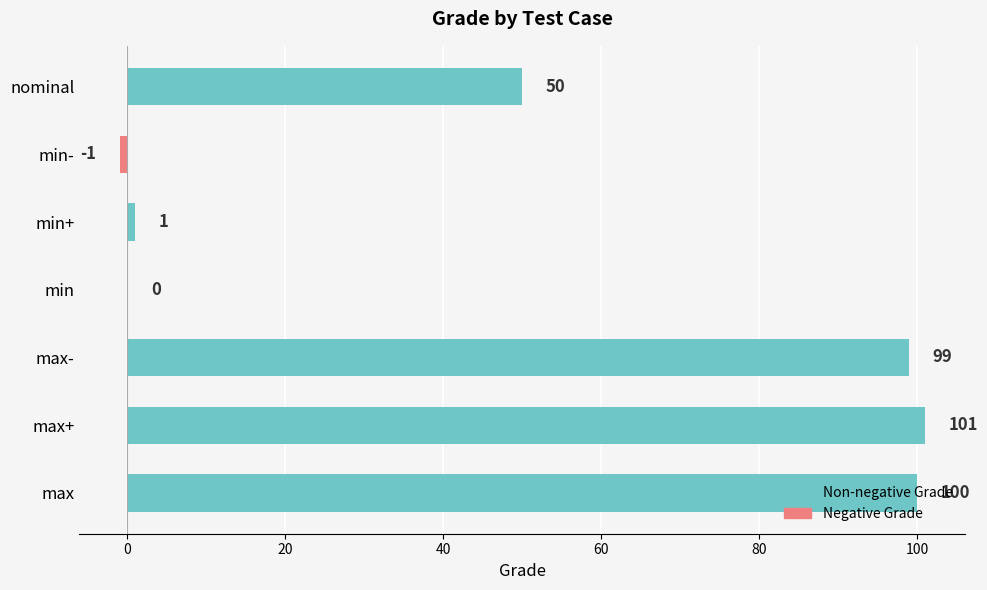

Where is the data nearest to the value 50?

nominal